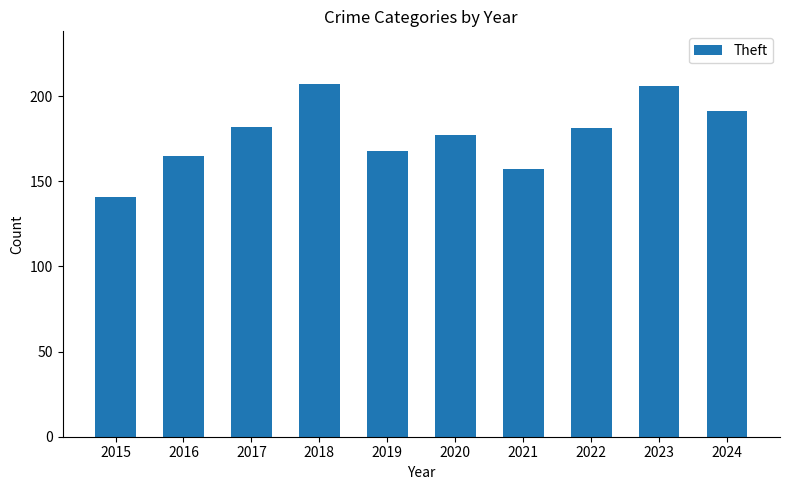

What is the value of the 3rd bar from the left?

182